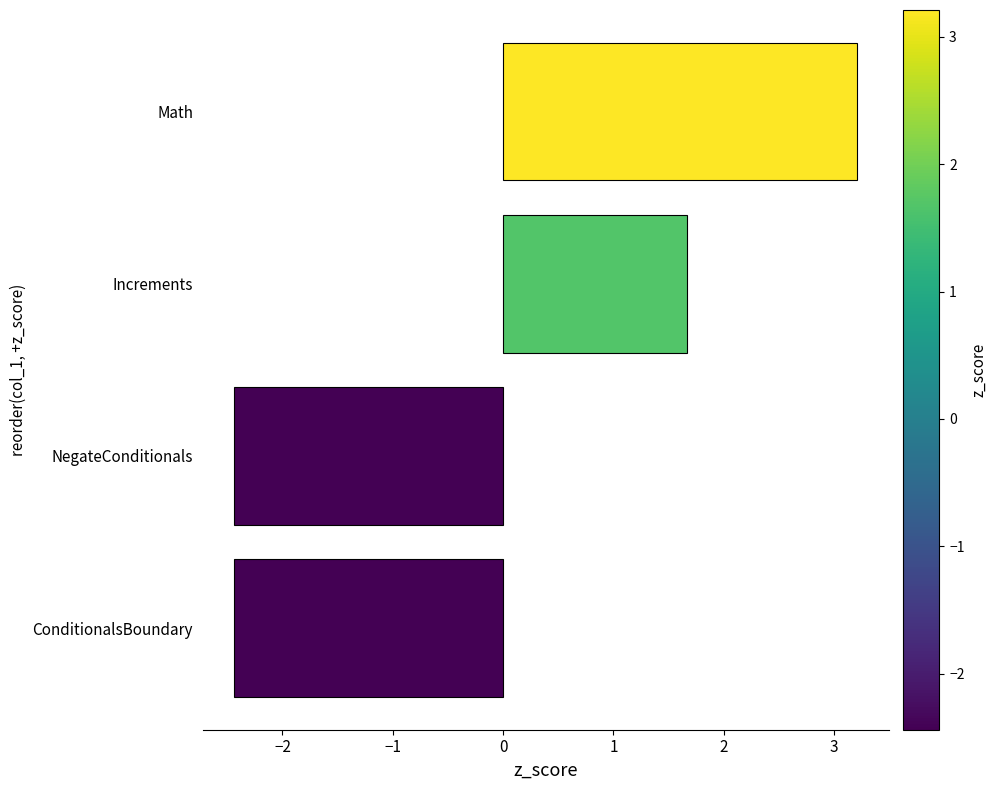

What is the difference between the values at Increments and NegateConditionals?

4.1